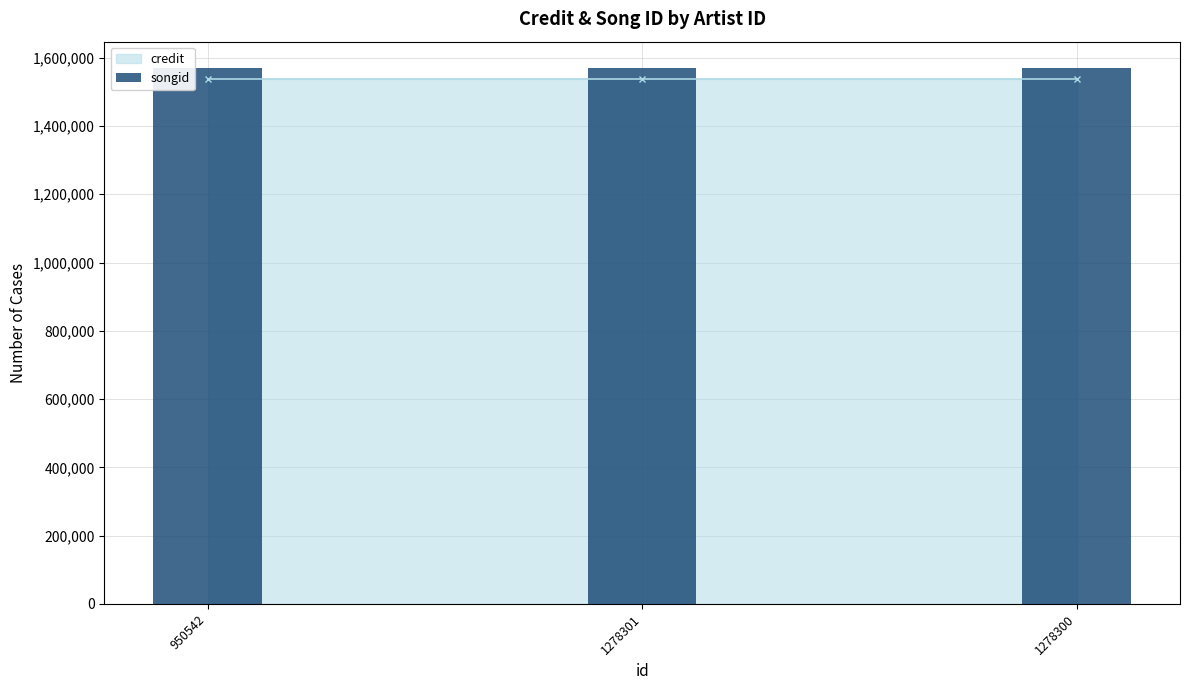

True or false: credit has a value of 1538490 at 1278300.

True